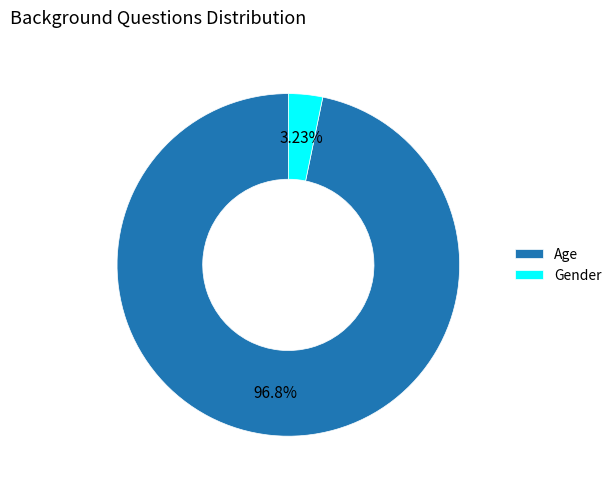

To the nearest percent, what is the difference between the largest and smallest slice percentages?

94%